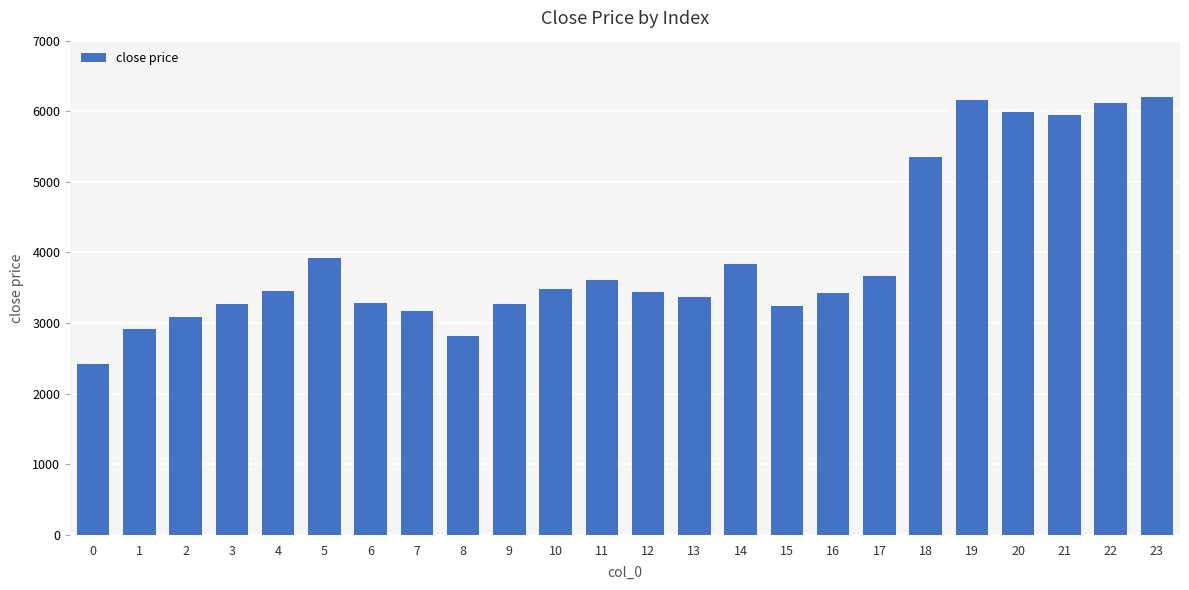

Read the value at 18.

5350.4